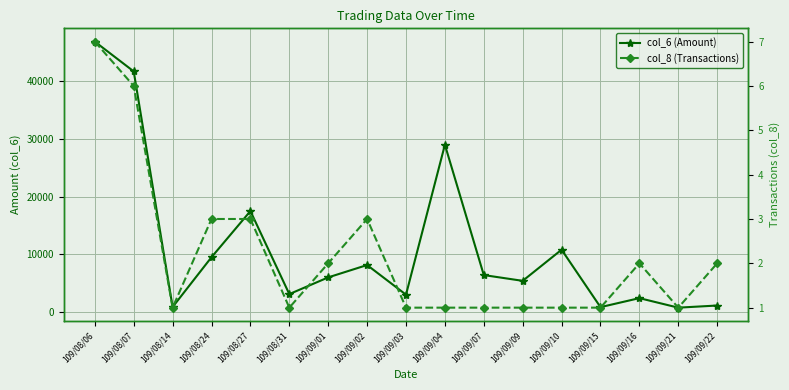

What position from the right is 109/09/15?

4